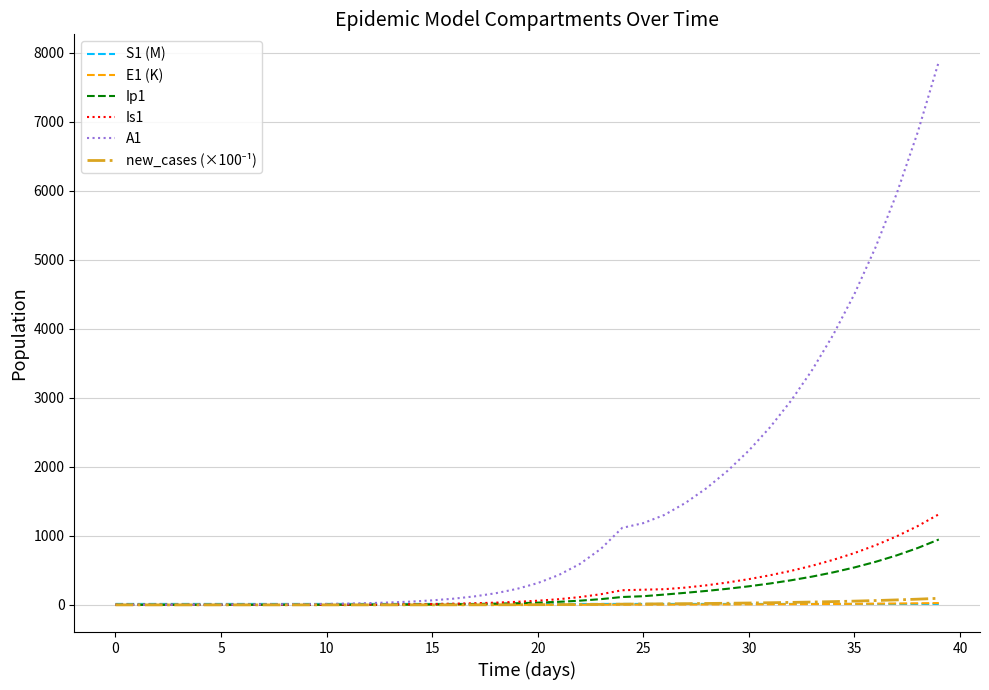

Which series has the widest spread of values?

A1